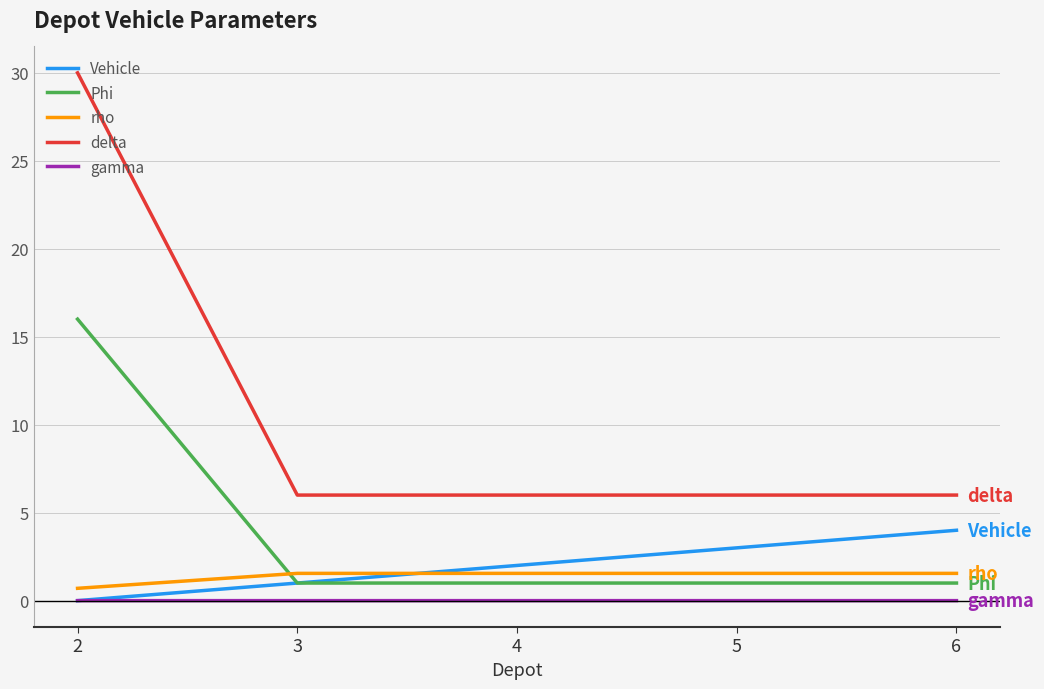

What is the total value across all series at 6?

12.6